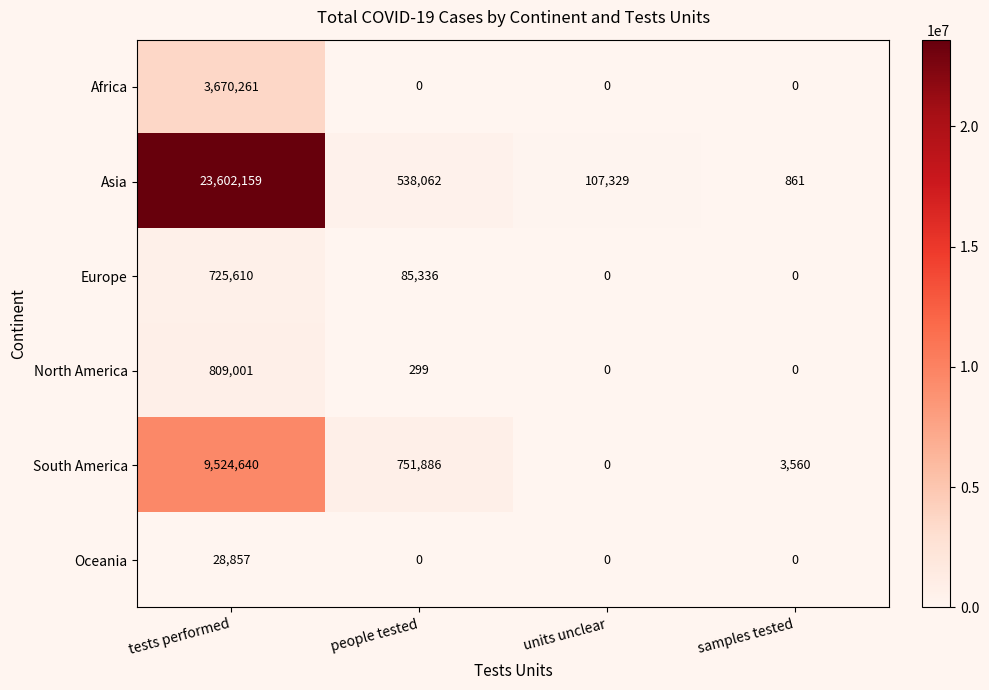

What is the total value across all series at tests performed?

38360528